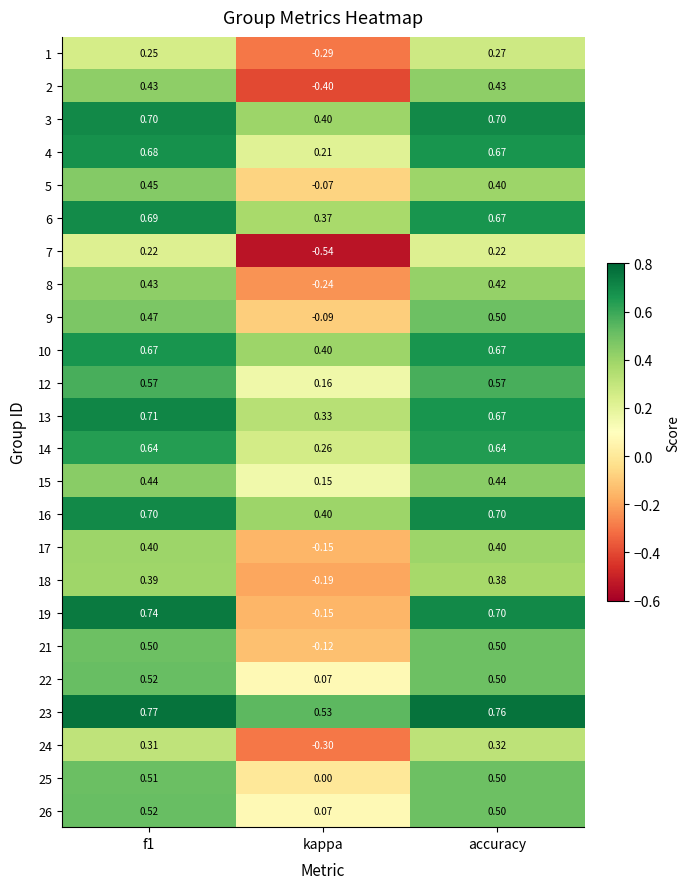

Where is 18 nearest to the value 0?

kappa